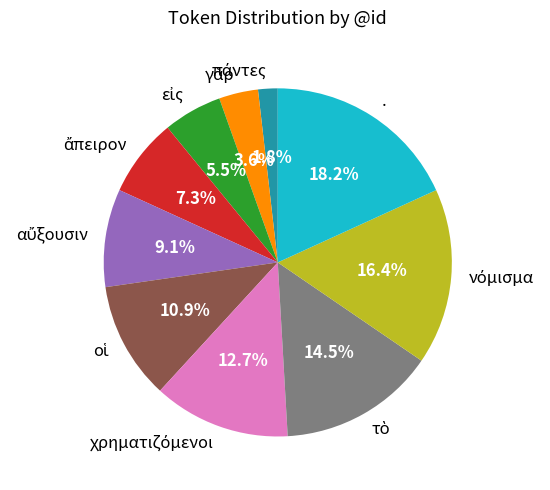

Is there any slice that represents more than half of the pie?

No